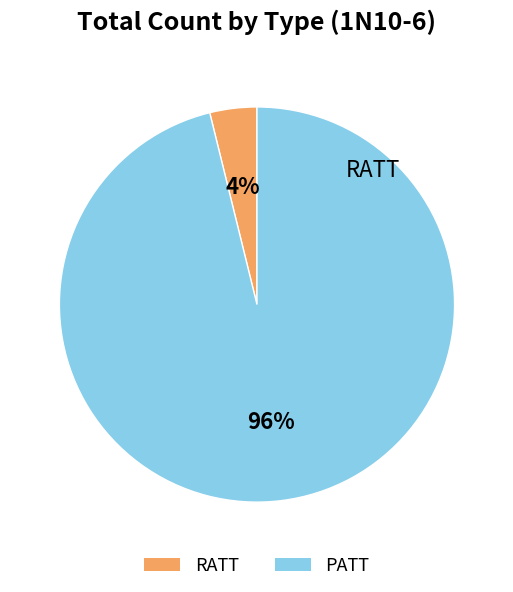

Is the sum of RATT and PATT greater than half?

Yes